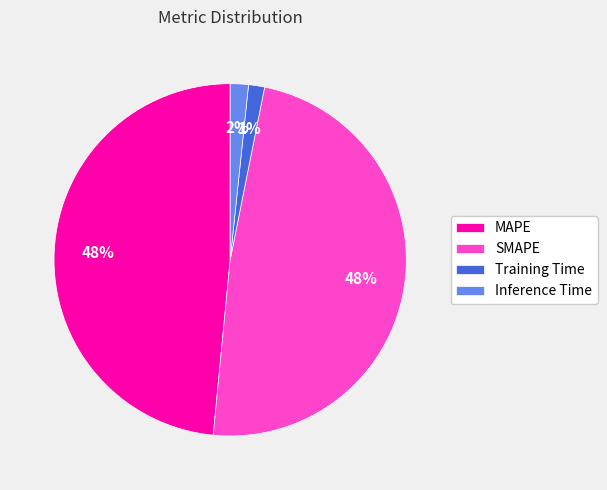

Combined, do SMAPE and Training Time account for over 50%?

No